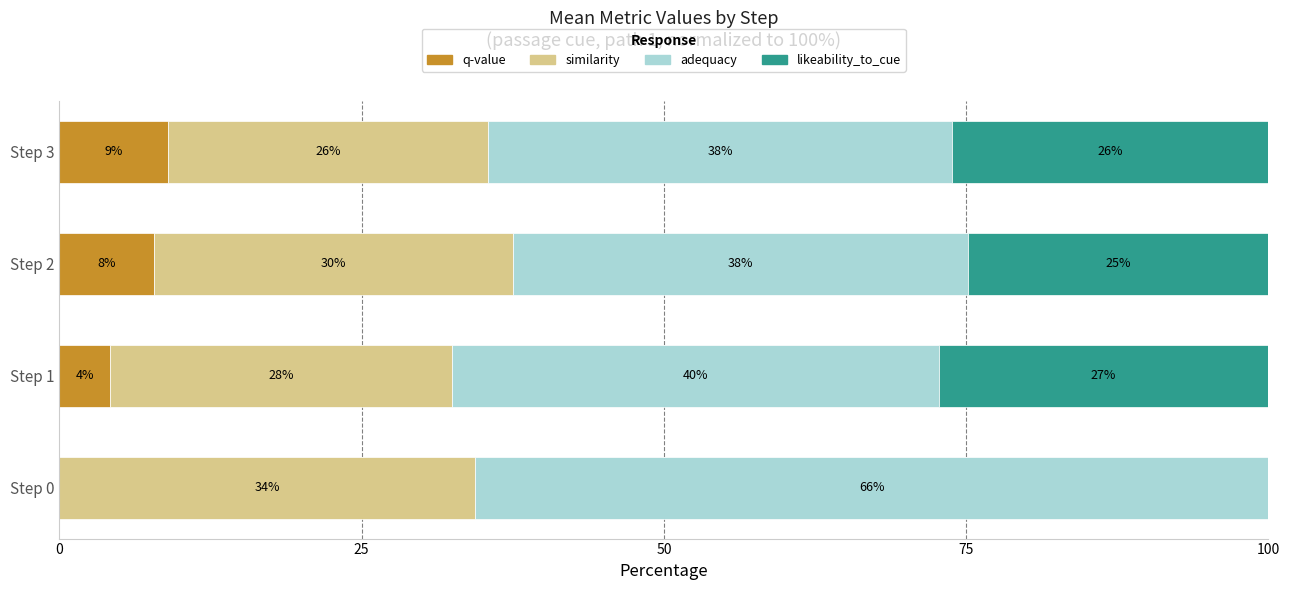

Reading left to right, transcribe all the data shown in this chart.

q-value: 0.0	4.2	7.8	9.0
similarity: 34.4	28.3	29.7	26.5
adequacy: 65.6	40.2	37.6	38.3
likeability_to_cue: 0.0	27.3	24.9	26.2